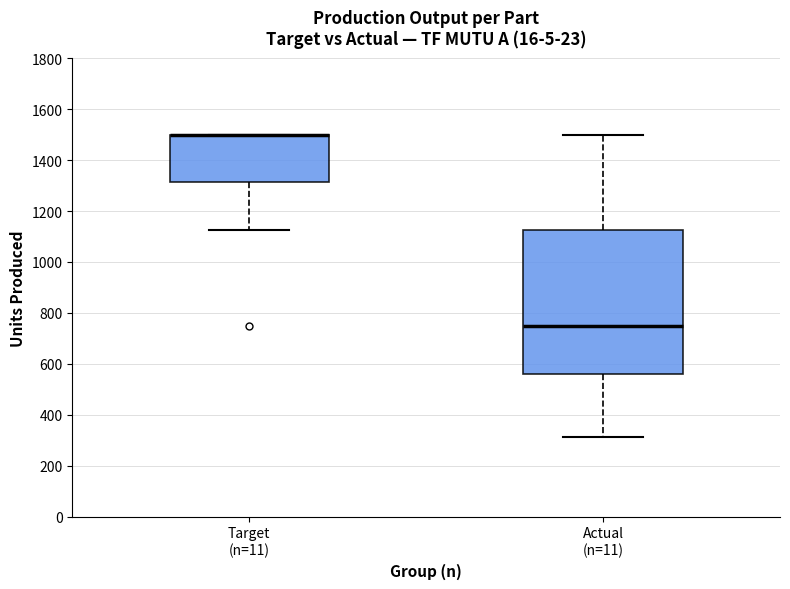

Comparing the boxes themselves (not the whiskers), which one is the tallest?

Actual (n=11)